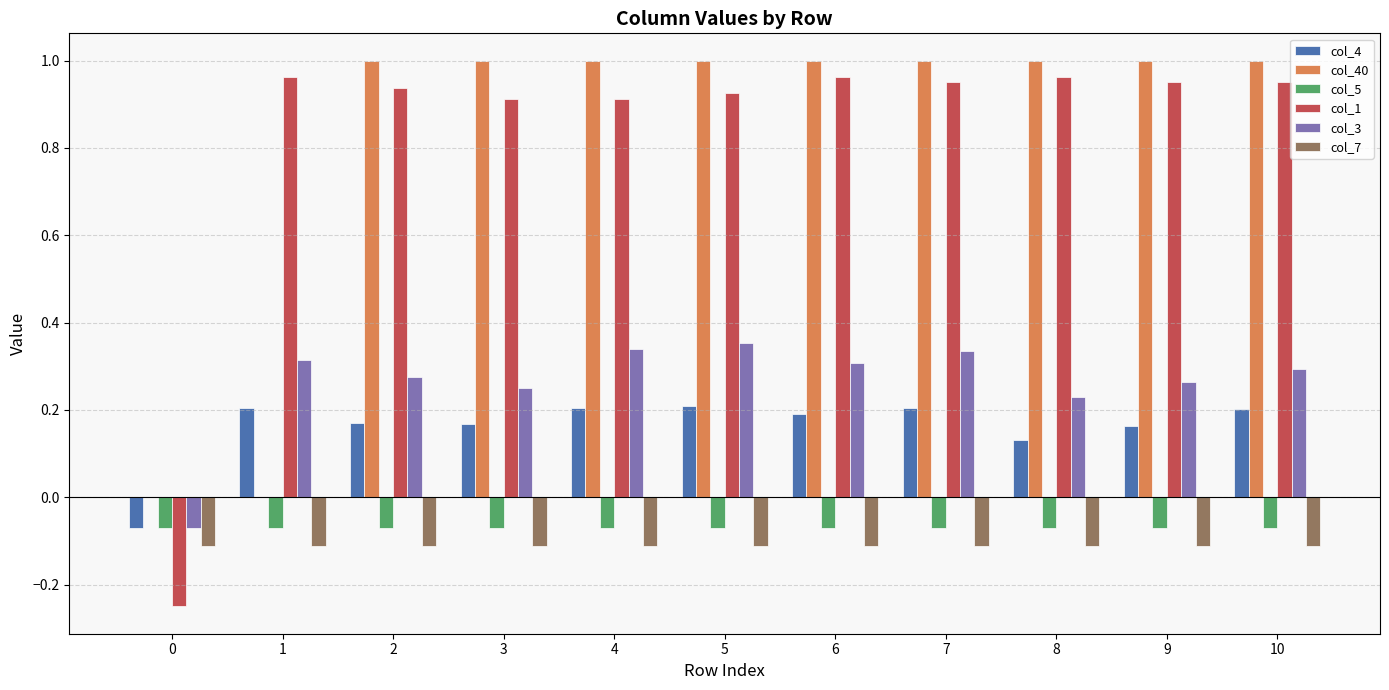

Which series has the widest spread of values?

col_1